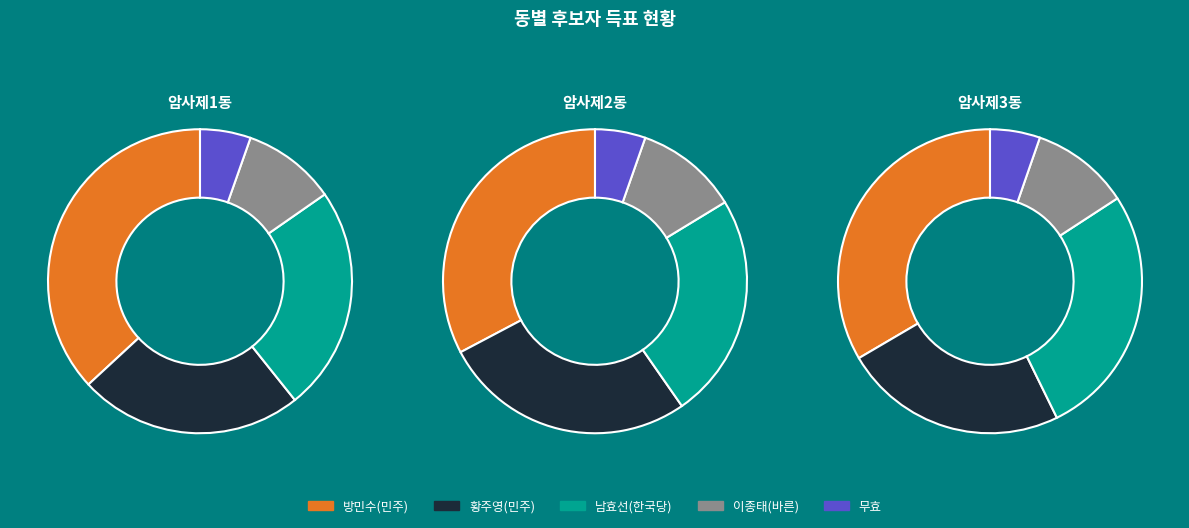

True or false: 암사제1동 accounts for 45% of the total.

True